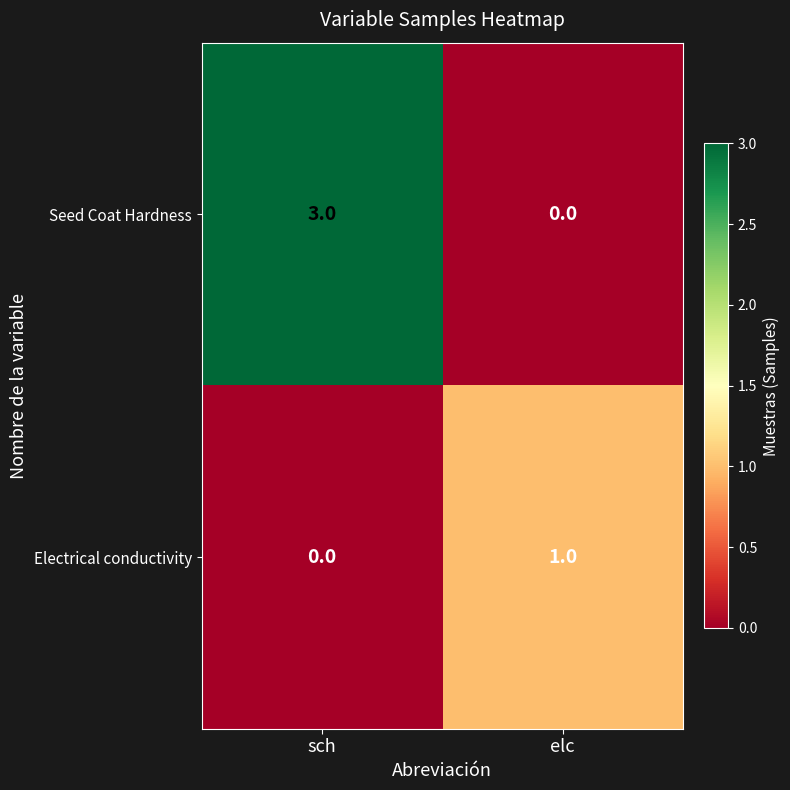

Reading left to right, list all the values displayed in this chart.

Seed Coat Hardness: sch=3	elc=0
Electrical conductivity: sch=0	elc=1